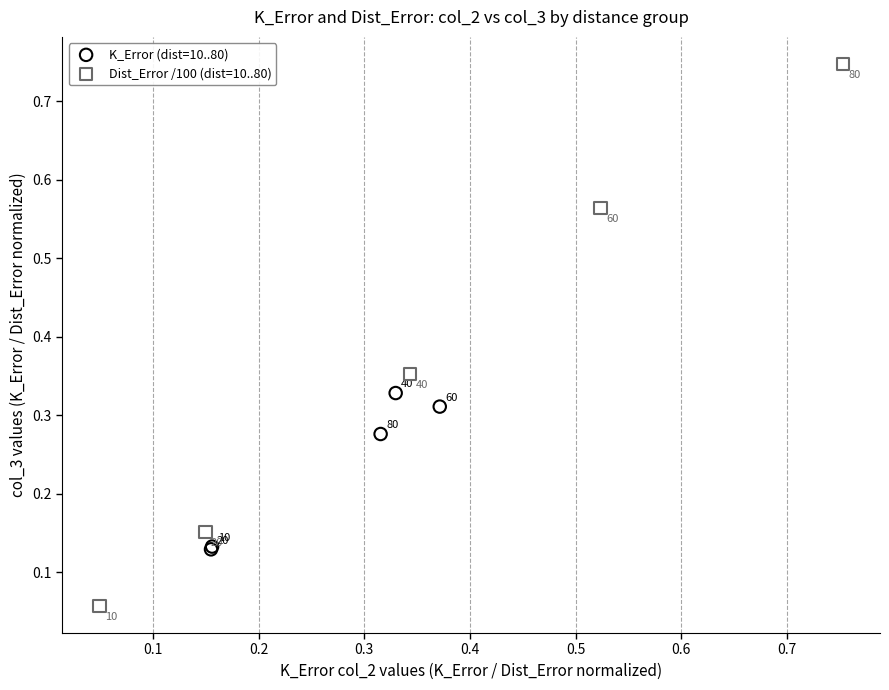

Which series has the largest Y range (max minus min)?

Dist_Error /100 (dist=10..80)